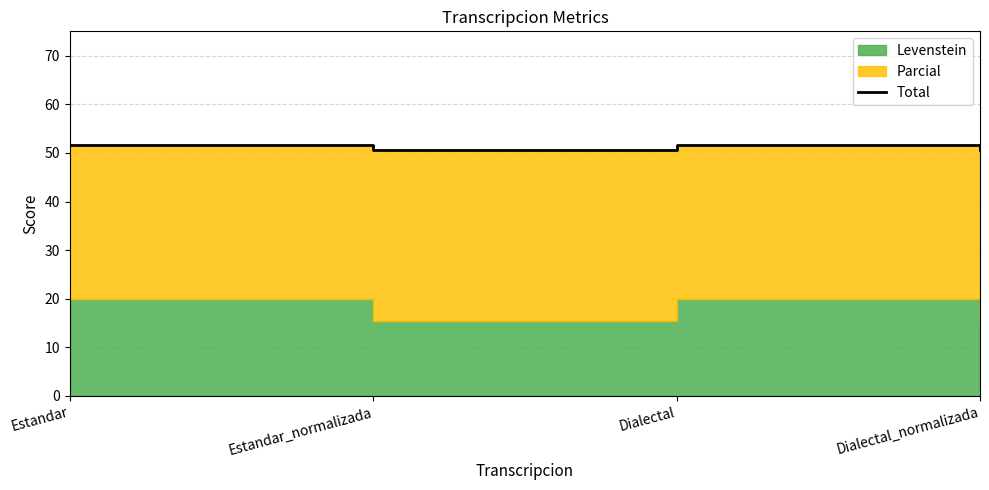

How many lines are shown in the chart?

1